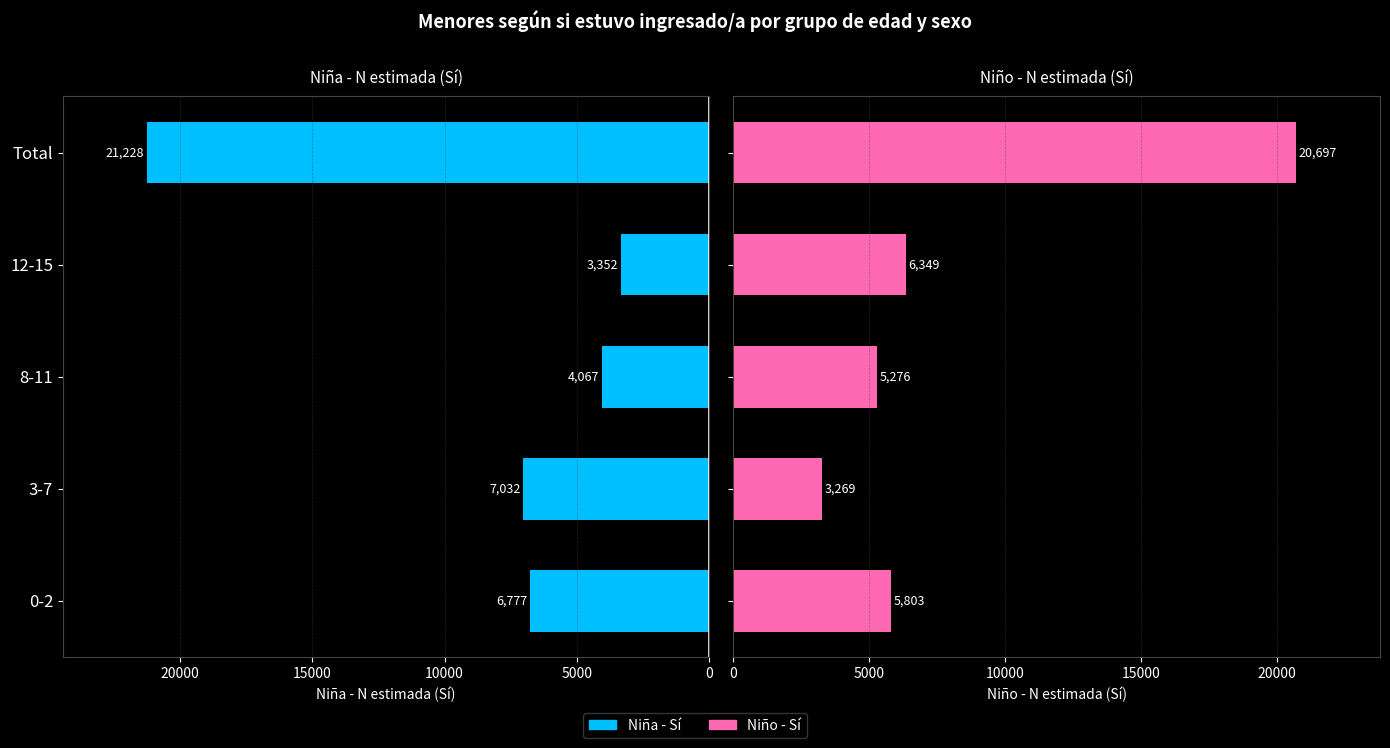

Which series has the largest range (max minus min)?

Niña - Sí (N estimada)